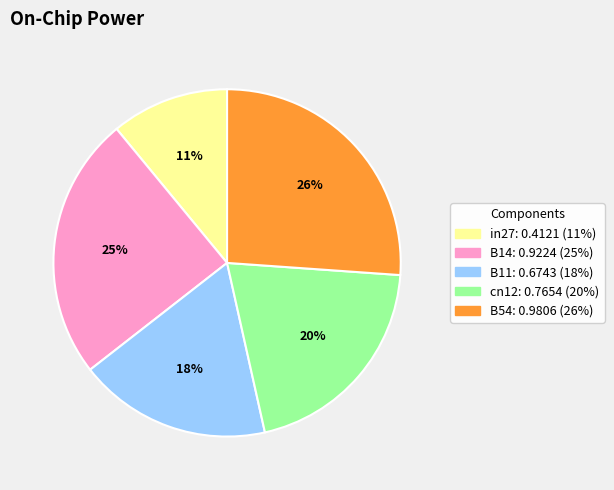

True or false: B54 accounts for 26% of the total.

True